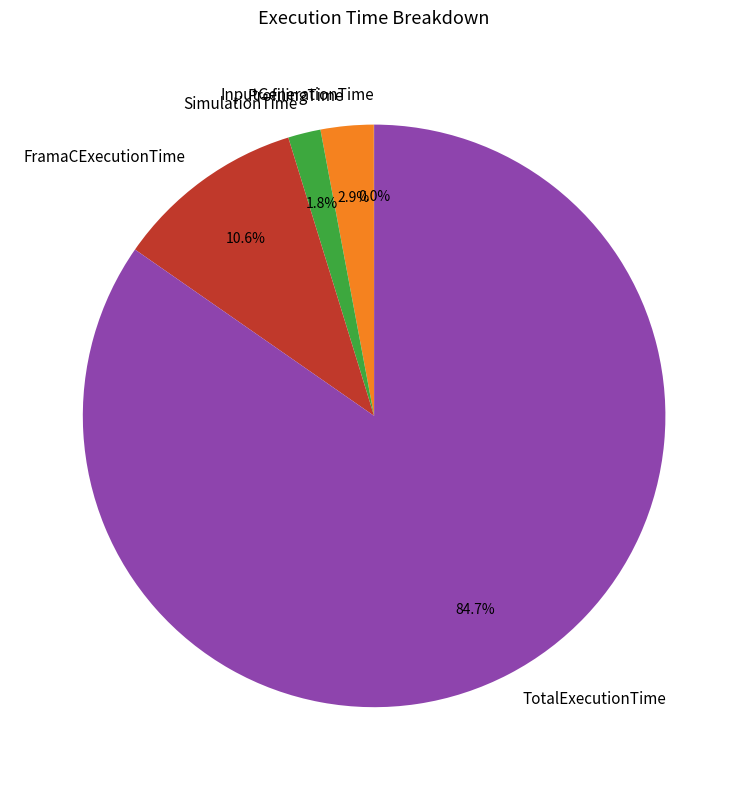

Approximately how many times larger is the value at SimulationTime compared to ProfilingTime?

0.6